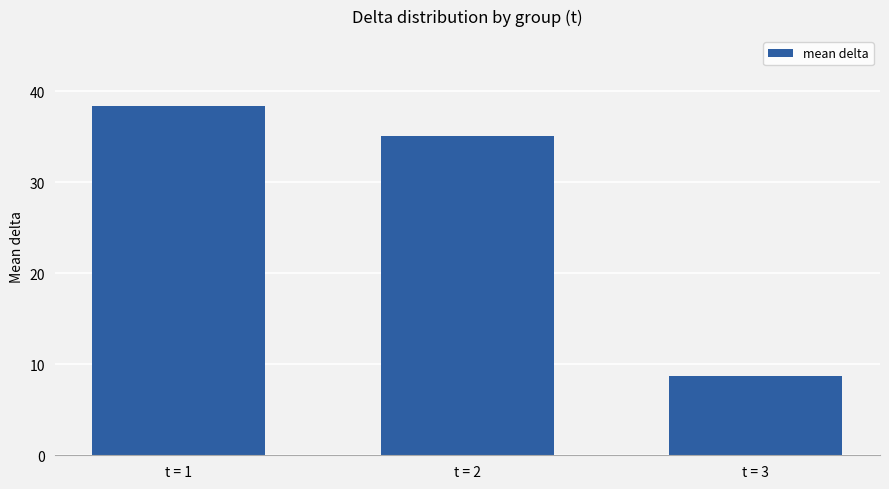

What is the value of the 1st bar from the left?

38.4